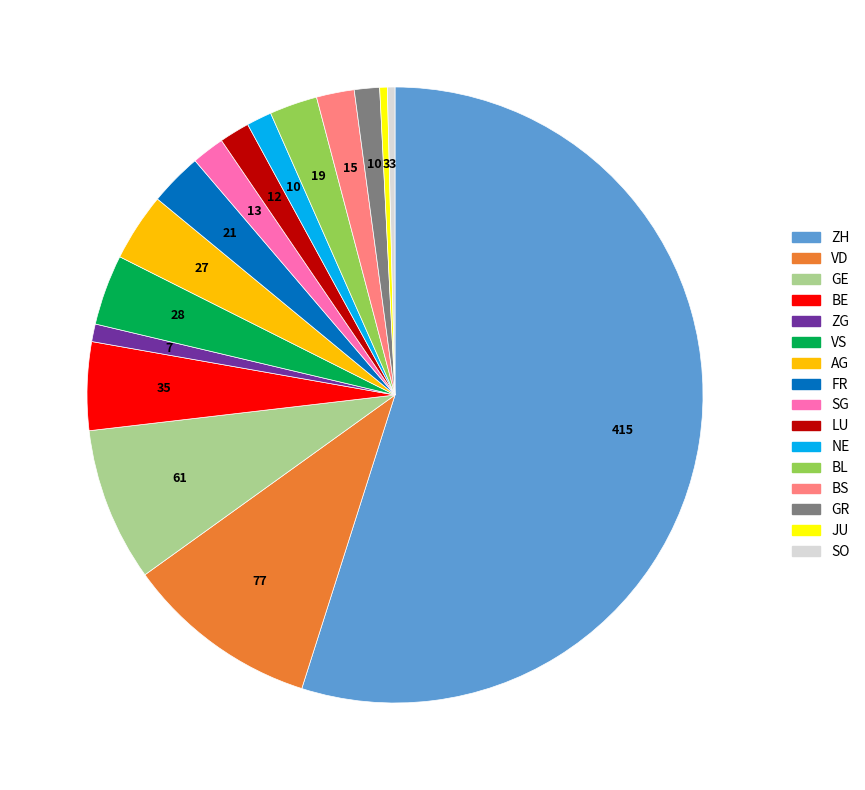

Is there a majority slice in this chart?

Yes